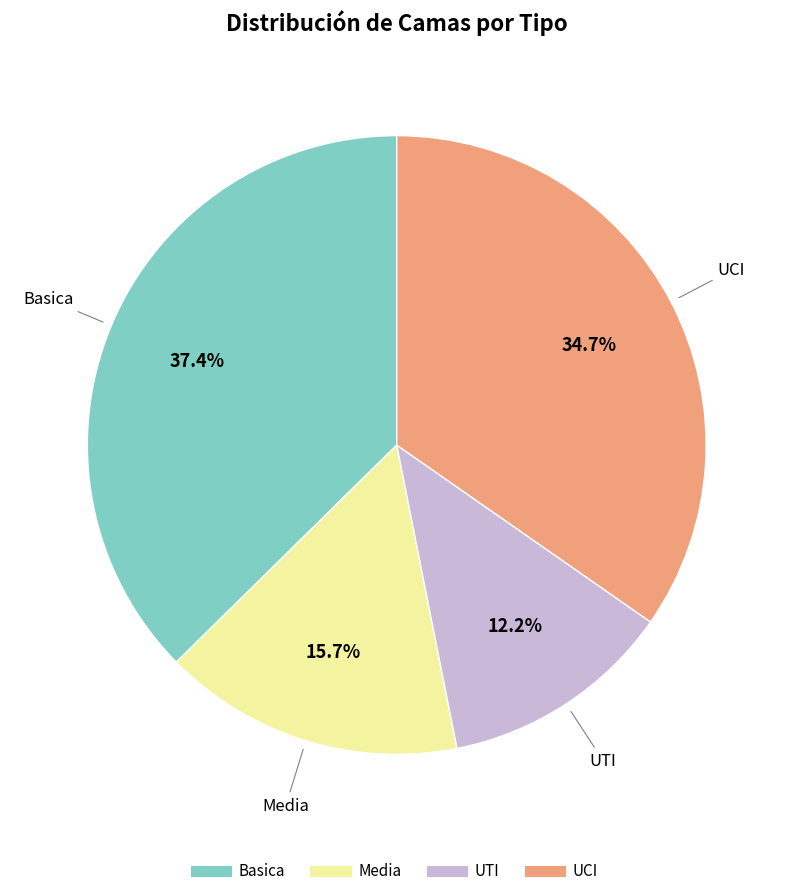

Rank the categories by value from highest to lowest.

Basica, UCI, Media, UTI